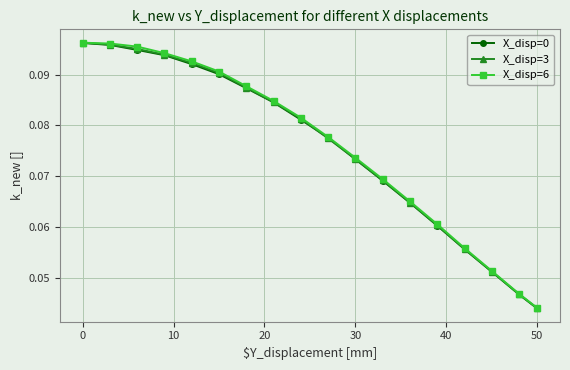

At how many categories does at least one series exceed 0?

18